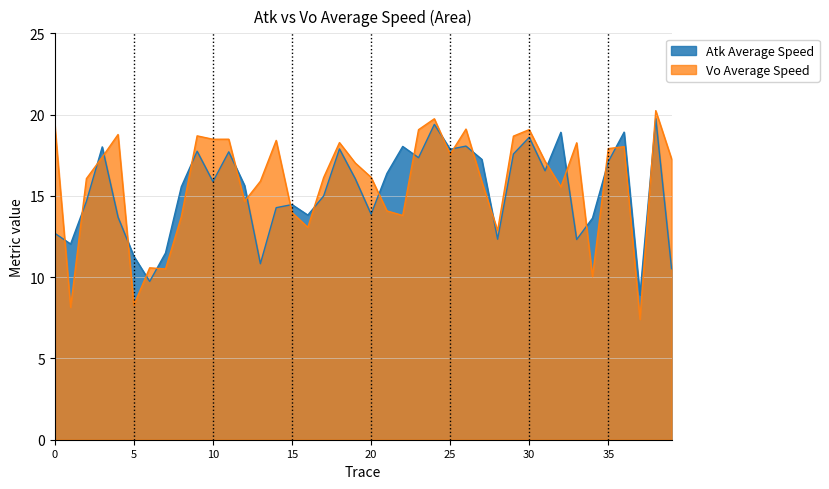

What are all the series names shown in the legend?

Atk Average Speed, Vo Average Speed